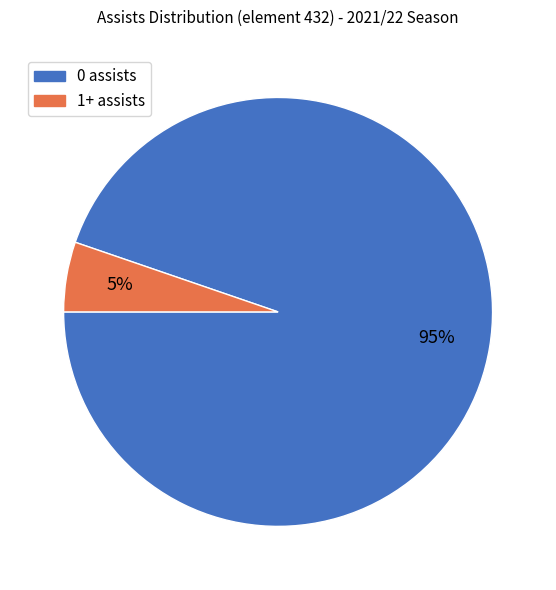

What is the majority slice?

0 assists